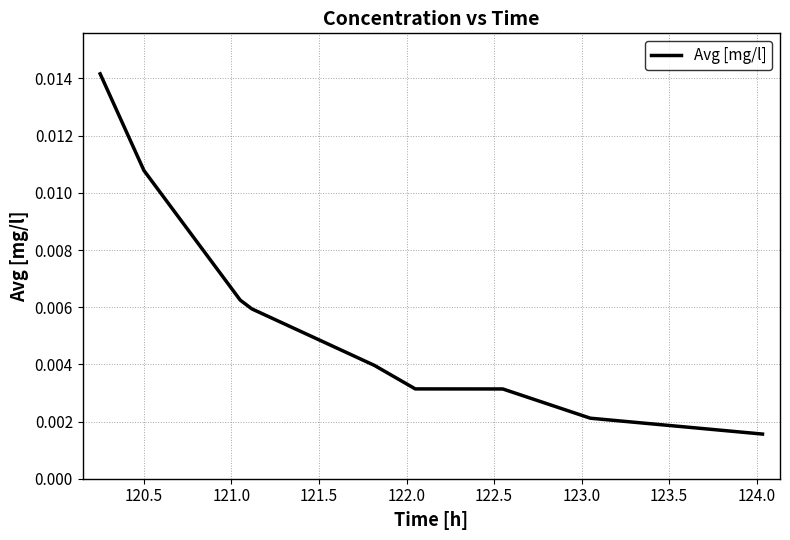

At which category does the chart reach its minimum across all series?

124.0